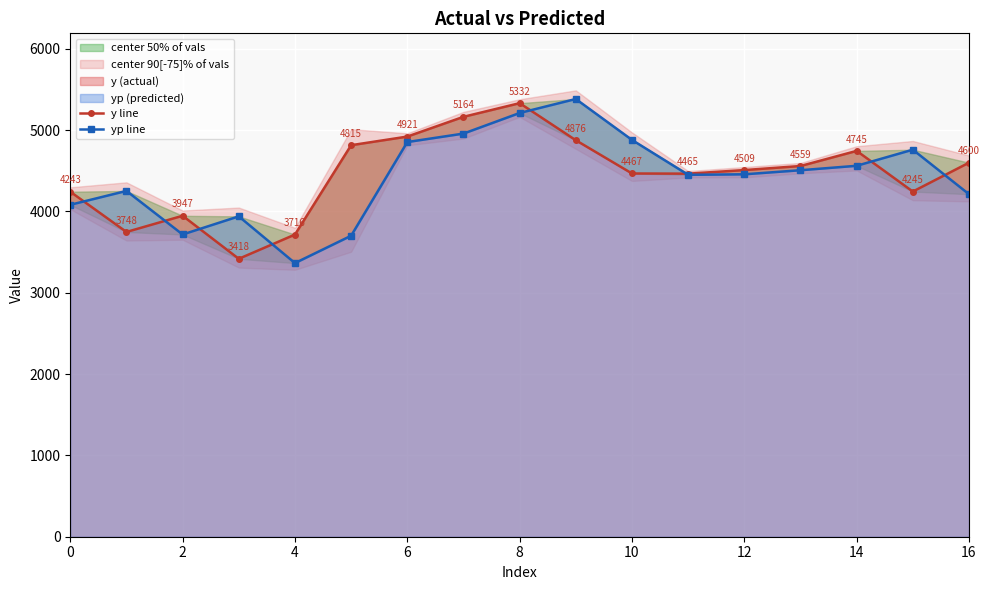

What is the sum of all yp line values?

75292.5